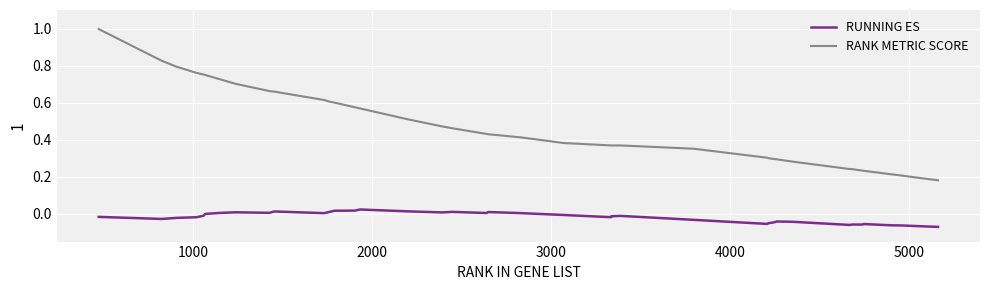

True or false: RANK METRIC SCORE and RUNNING ES intersect in this chart.

False